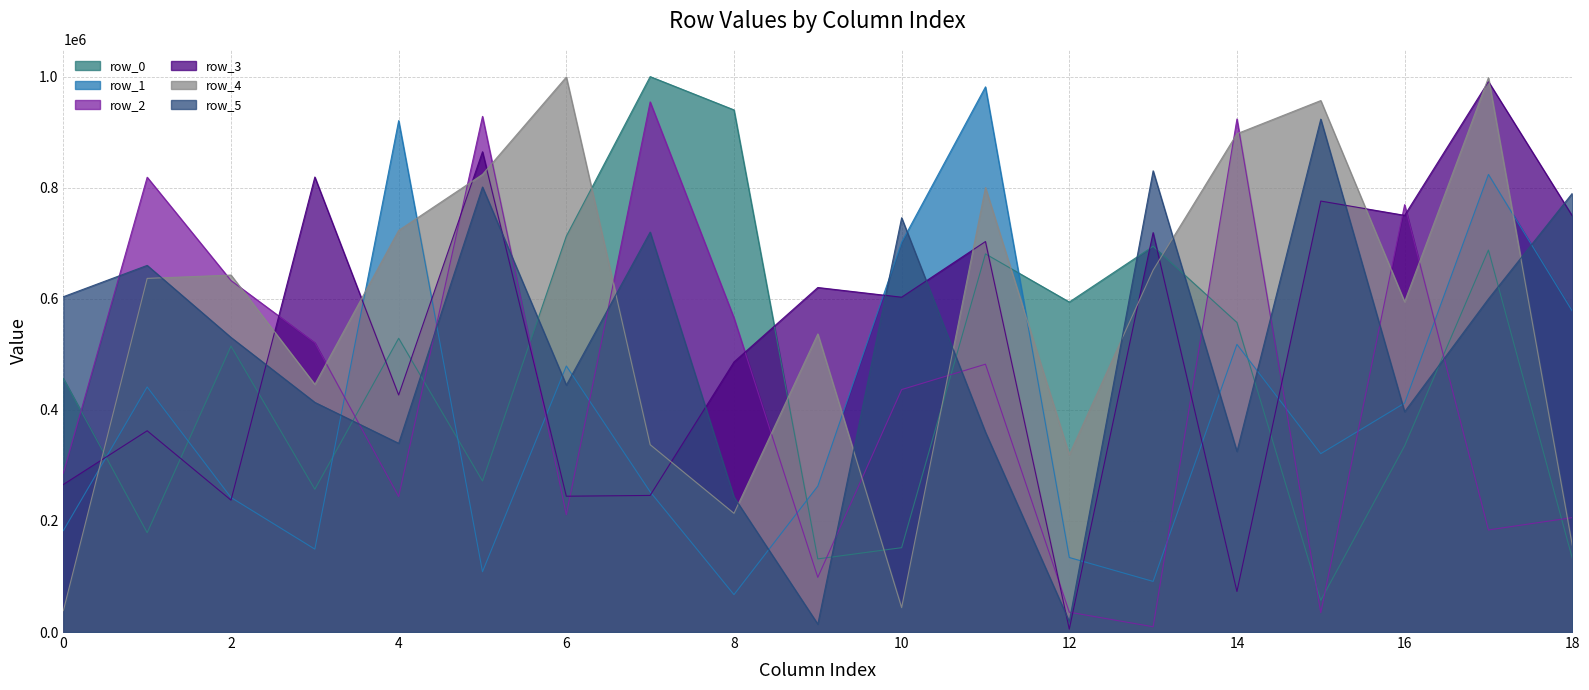

Reading left to right, extract all data points from this chart.

row_0: 0=456439	1=178806	2=514766	3=257006	4=528836	5=271897	6=712656	7=999941	8=940014	9=131658	10=151847	11=680761	12=594121	13=694452	14=557250	15=57074	16=335068	17=687649	18=132985
row_1: 0=182623	1=441181	2=242194	3=149247	4=920665	5=108559	6=478920	7=252475	8=67319	9=262703	10=701744	11=981469	12=134161	13=91105	14=517915	15=321092	16=412134	17=823805	18=577793
row_2: 0=285967	1=818750	2=632739	3=520772	4=243939	5=928326	6=211245	7=954376	8=565499	9=98397	10=436474	11=482180	12=35750	13=9499	14=923638	15=34793	16=769322	17=183780	18=205994
row_3: 0=265651	1=362338	2=237414	3=819146	4=426657	5=864620	6=244502	7=245911	8=486222	9=620234	10=602776	11=703008	12=5116	13=719039	14=72987	15=775862	16=750161	17=990956	18=749280
row_4: 0=38552	1=636658	2=642645	3=445801	4=723045	5=823849	6=999140	7=337283	8=213683	9=536690	10=44009	11=800171	12=319239	13=651636	14=897080	15=956809	16=594541	17=998039	18=156501
row_5: 0=603691	1=660068	2=530321	3=413431	4=339734	5=801188	6=444479	7=720030	8=242968	9=14237	10=745780	11=359766	12=18761	13=830339	14=325123	15=923374	16=396623	17=599746	18=789756